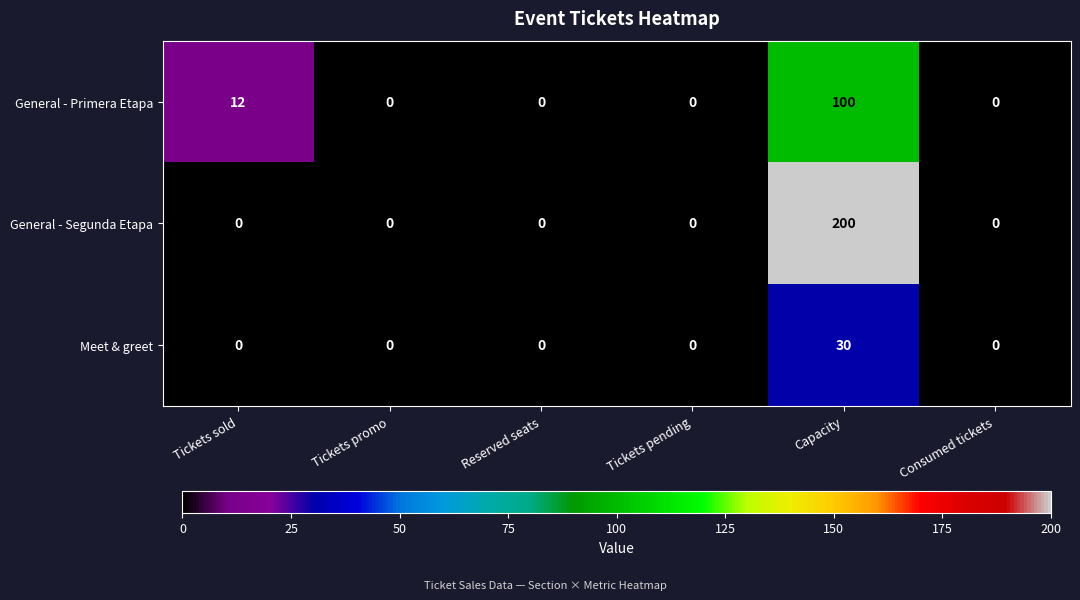

The General - Segunda Etapa series shows 200 at Capacity. True or false?

True